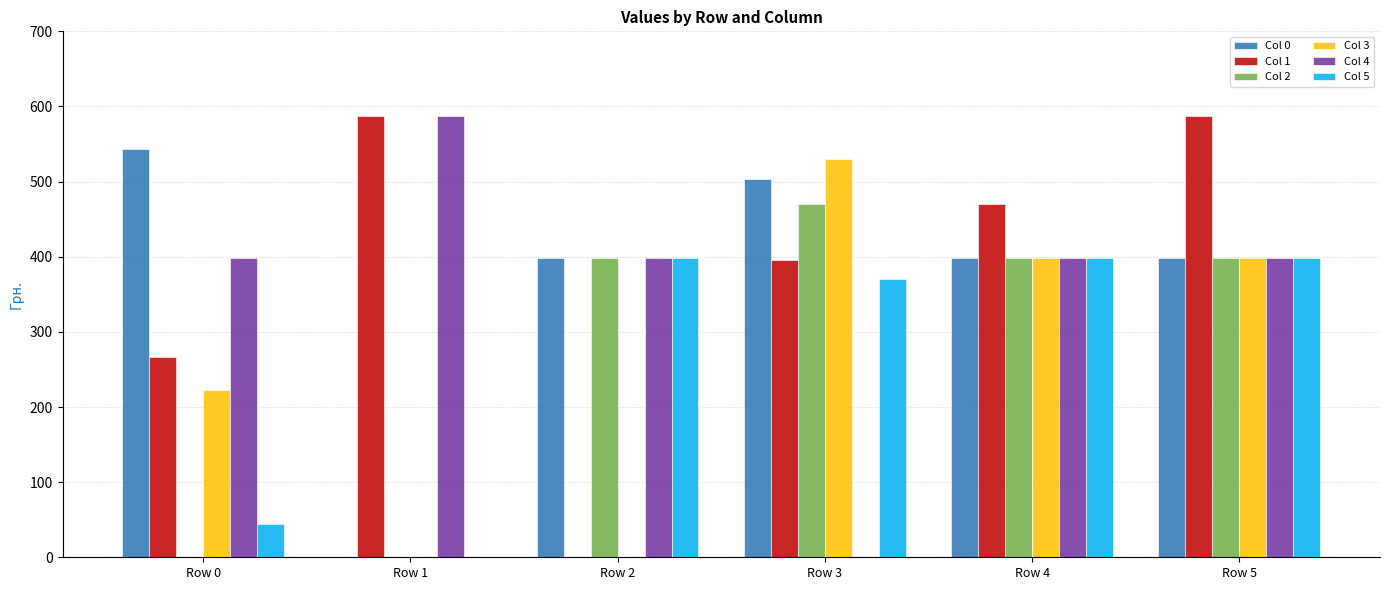

What are all the series names shown in the legend?

Col 0, Col 1, Col 2, Col 3, Col 4, Col 5